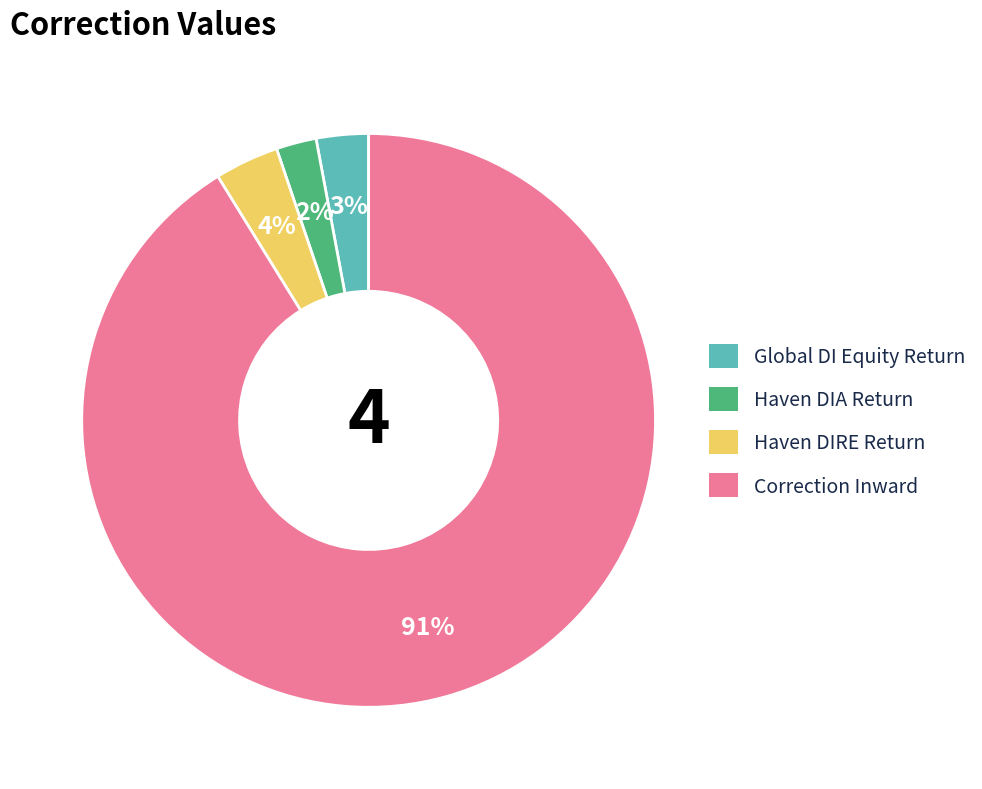

Is there any slice that represents more than half of the pie?

Yes